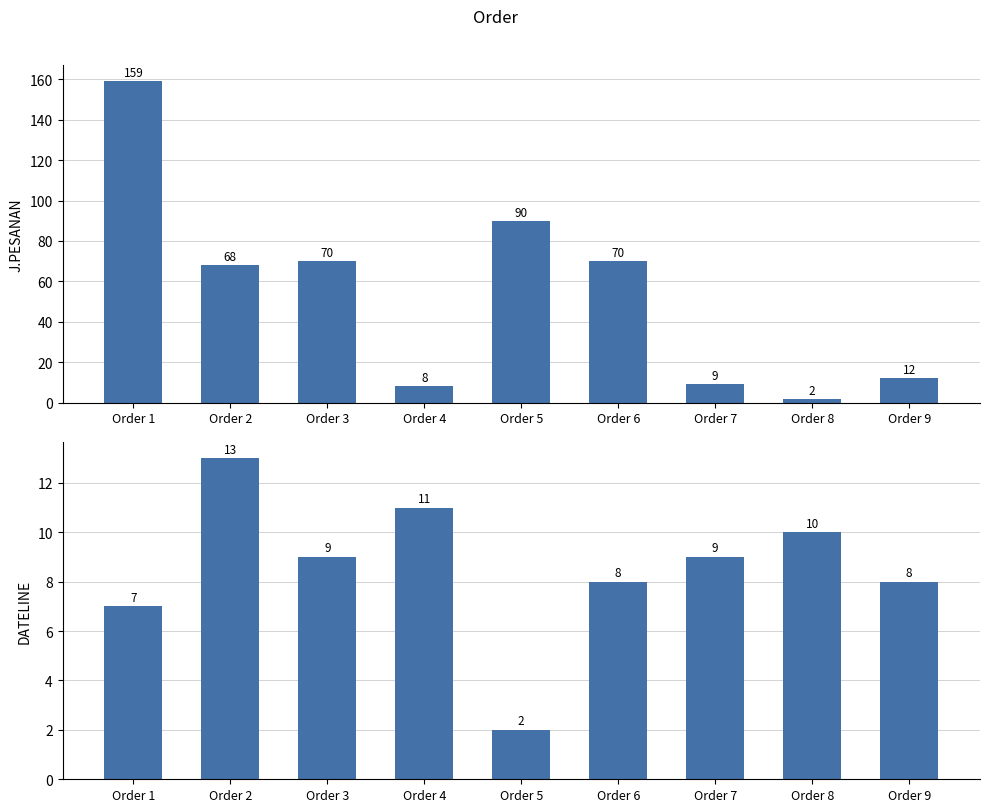

What is the value of the J.PESANAN bar at the 7th from the left?

9